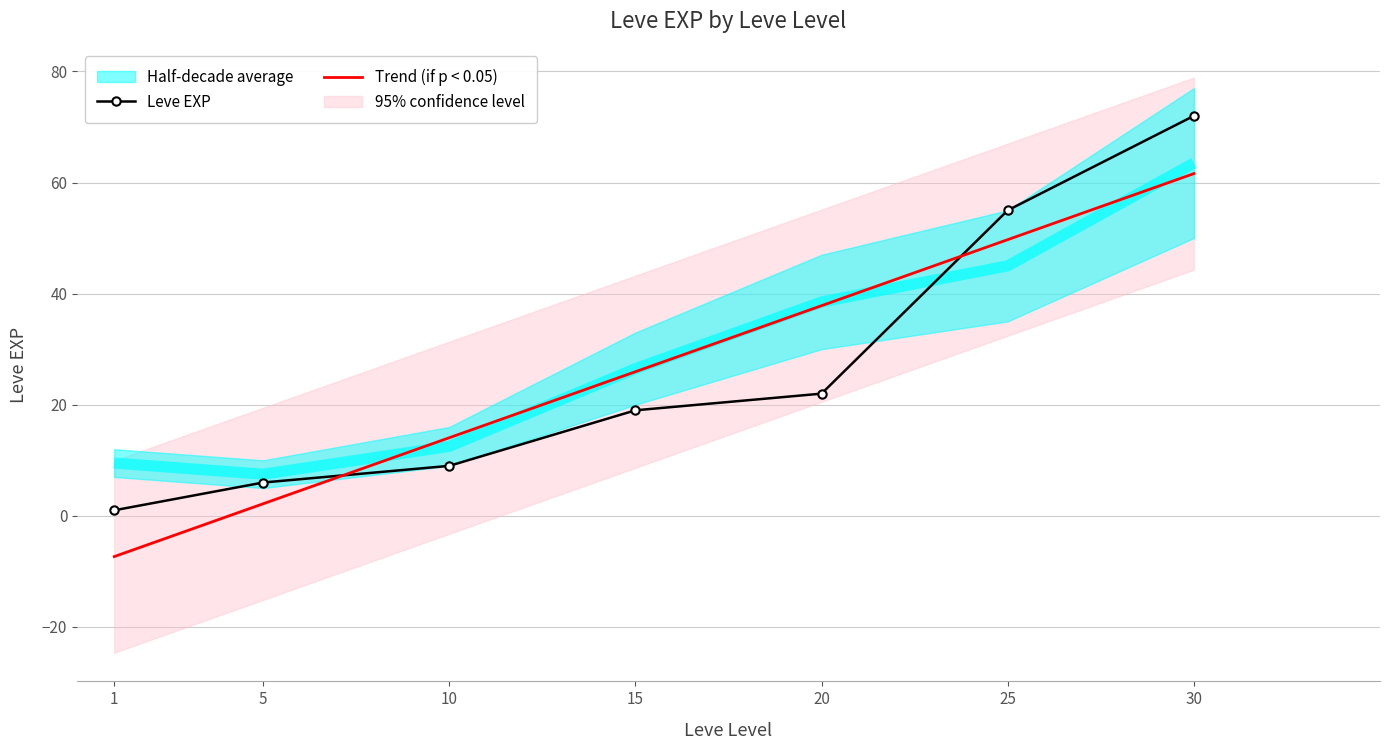

Rank the categories by Leve EXP value from lowest to highest.

1, 5, 10, 15, 20, 25, 30